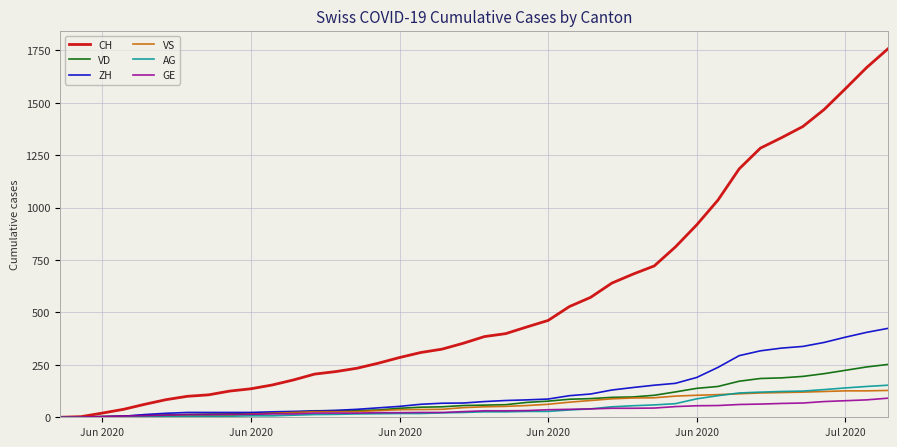

Which series has the largest total across all categories?

CH